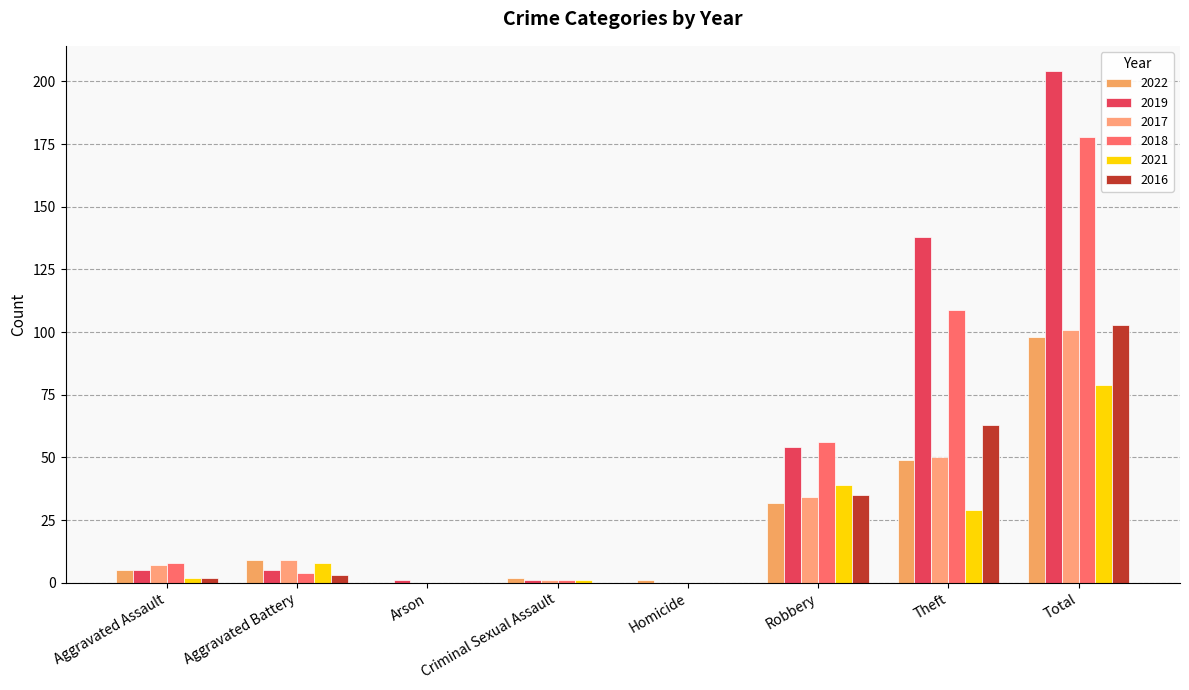

What is the difference between the maximum and minimum values in the 2017 series?

101